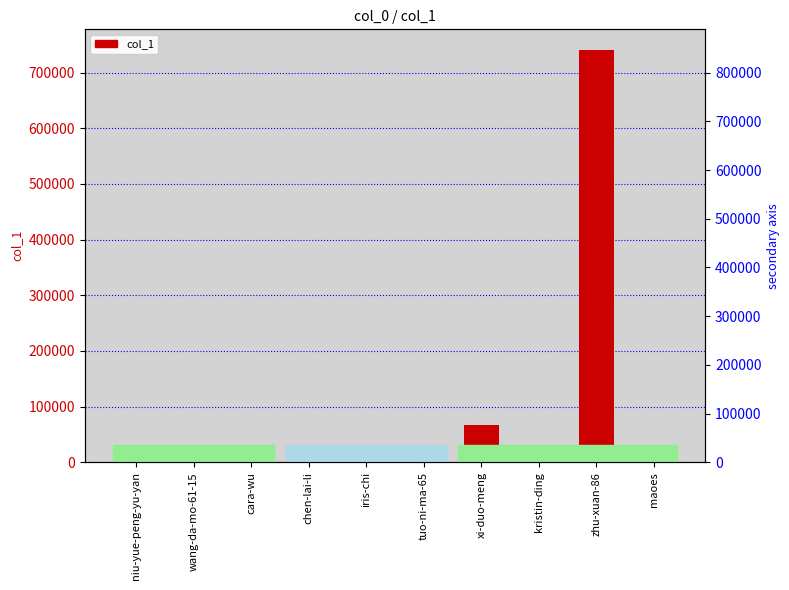

Is it true that the value at kristin-ding is 19?

True